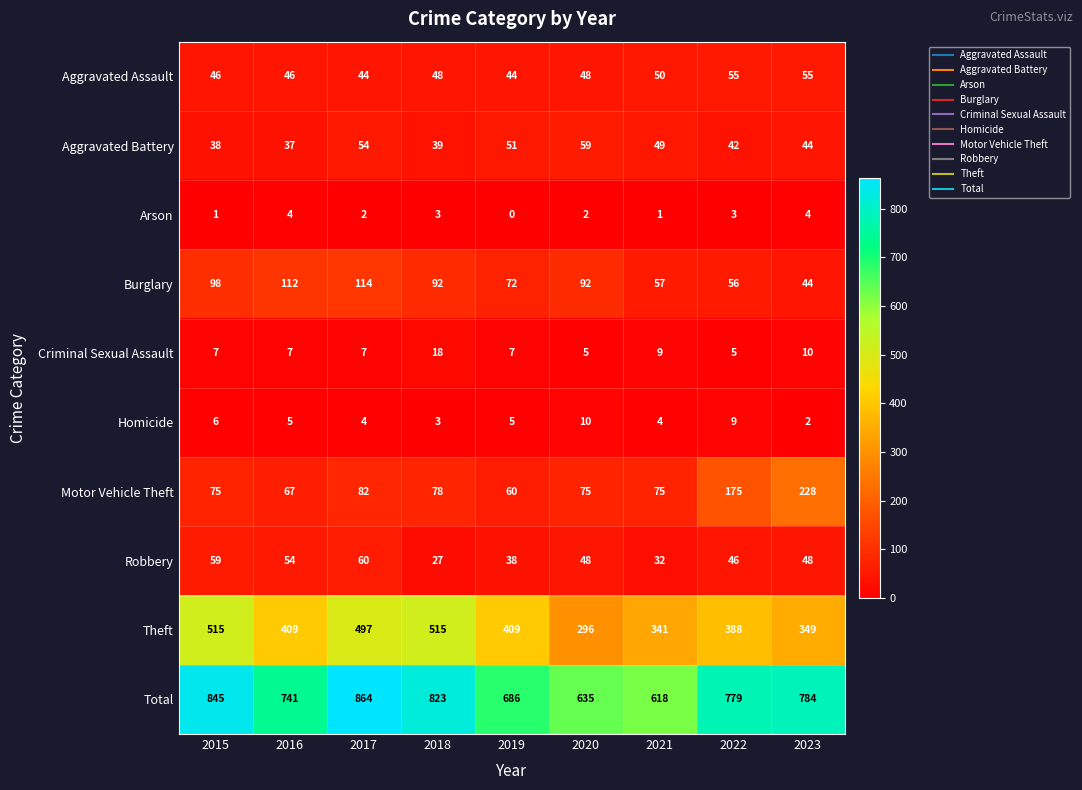

True or false: Theft has a value of 515 at 2015.

True